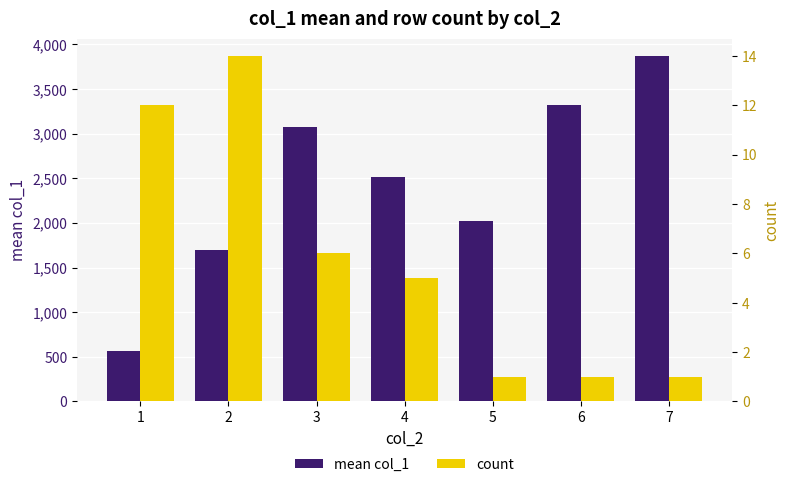

At which label does mean col_1 first exceed 2510?

3